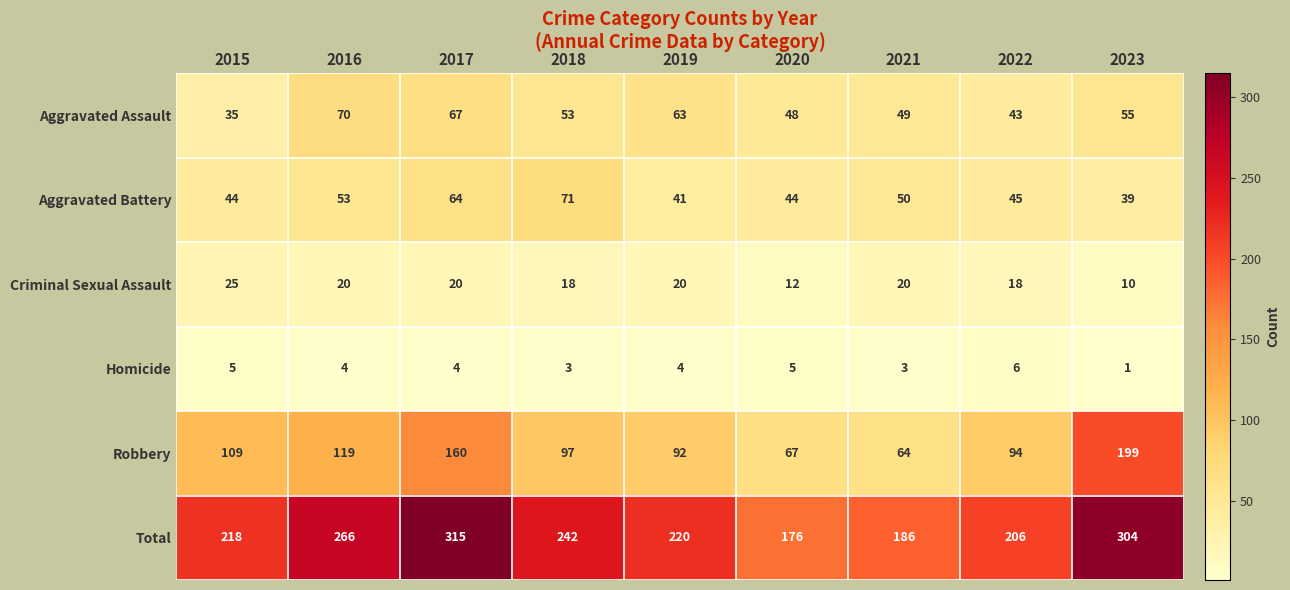

Count the number of data series in this chart.

6